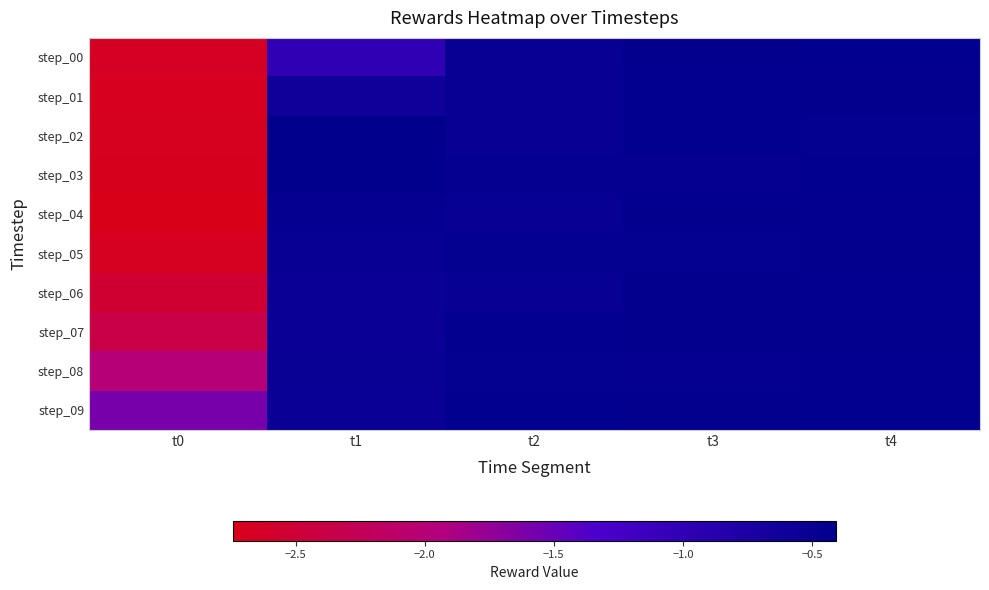

What is the minimum value shown in the chart?

-2.7